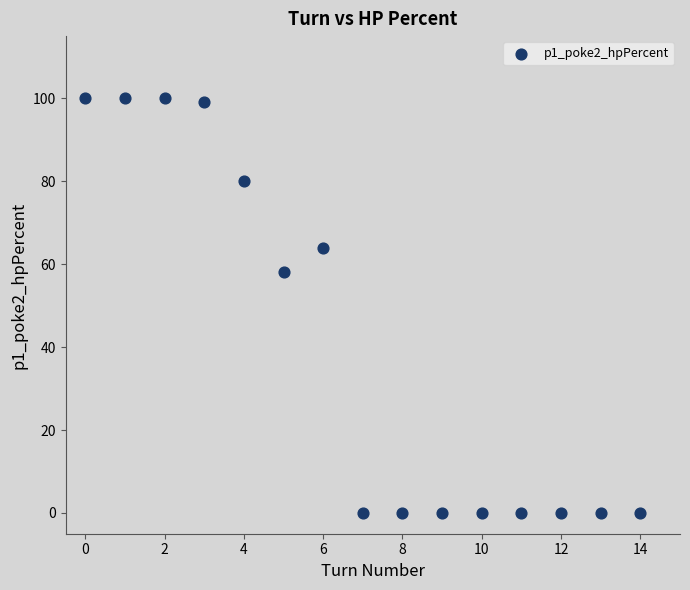

What is the range of Y values (max minus min)?

100